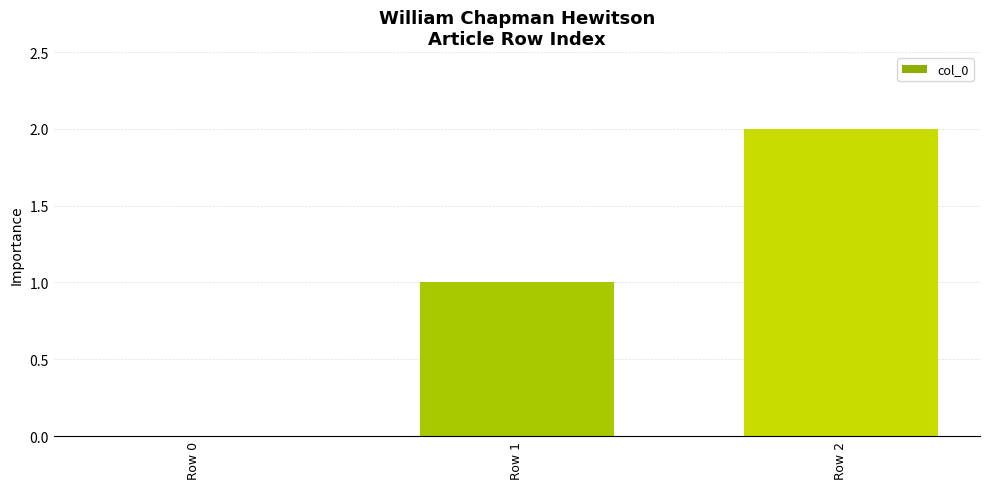

Reading right to left, extract all data points from this chart.

Row 2=2	Row 1=1	Row 0=0